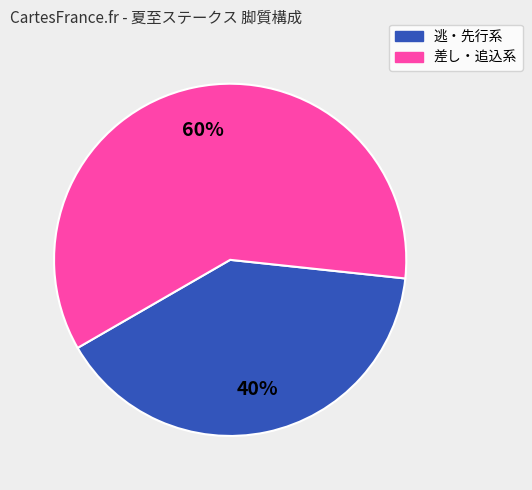

To the nearest percent, what is the difference between the largest and smallest slice percentages?

20%